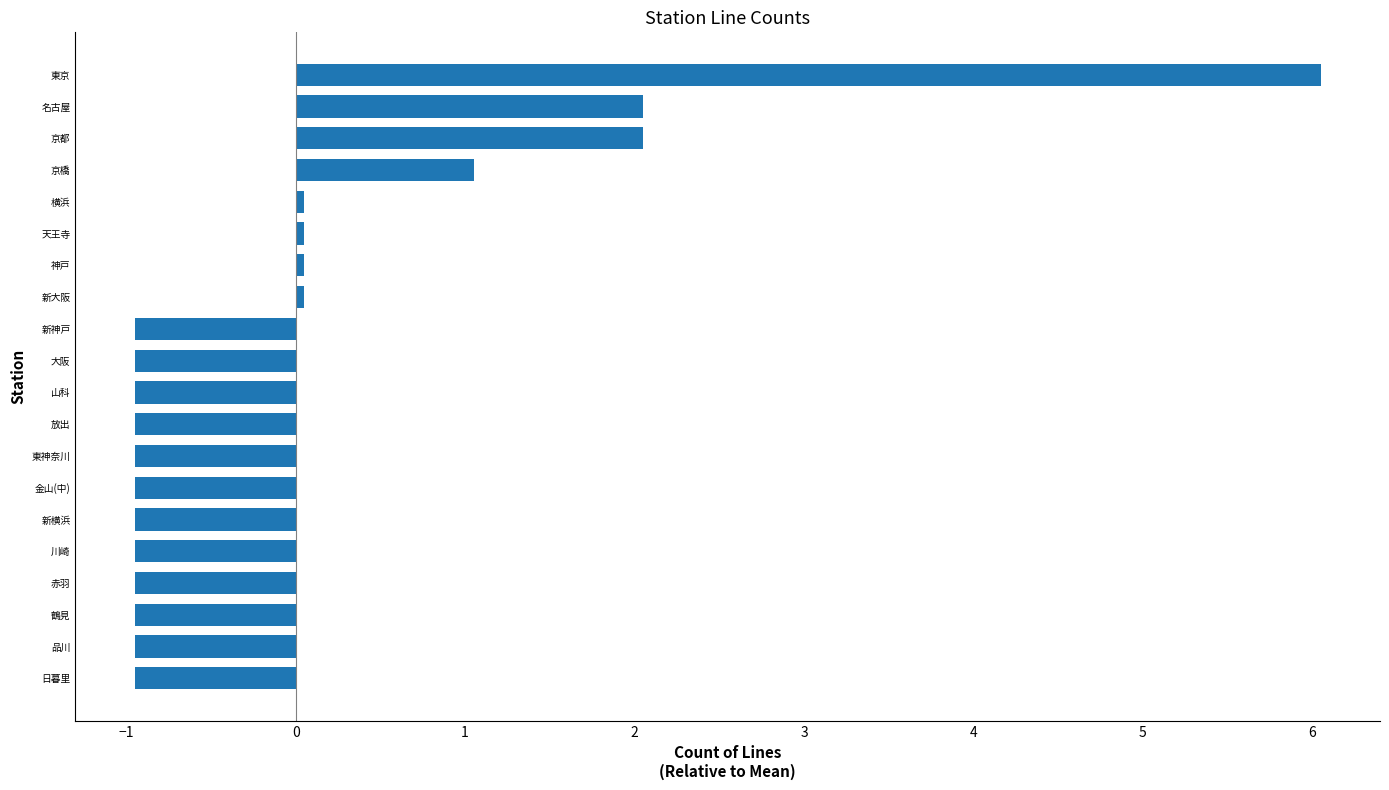

Is it true that the value at 大阪 is -0.9?

True